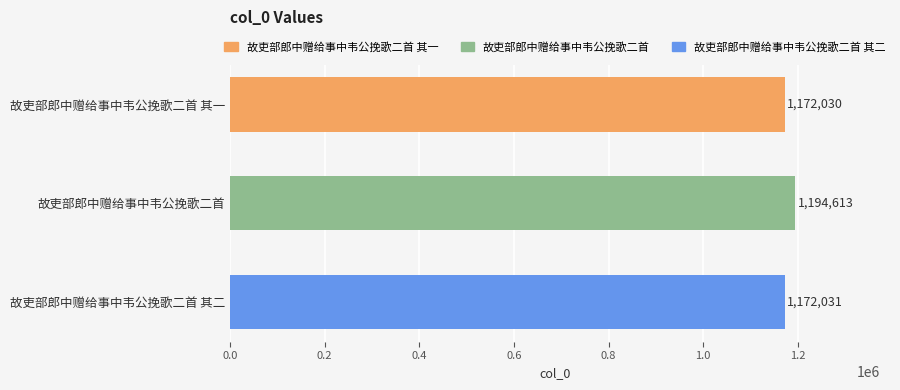

Is it true that the value at 故吏部郎中赠给事中韦公挽歌二首 is 1194613?

True